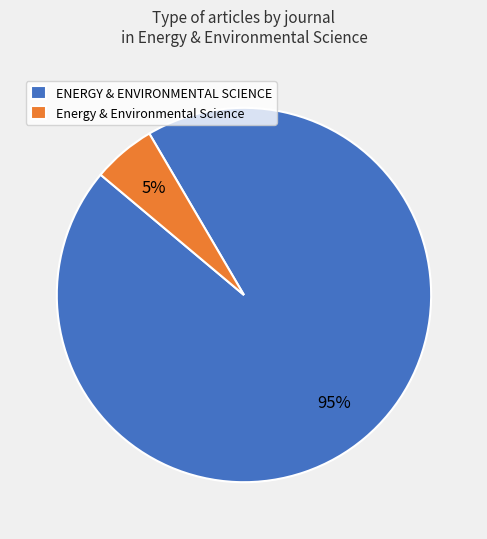

Count the number of slices in the pie.

2